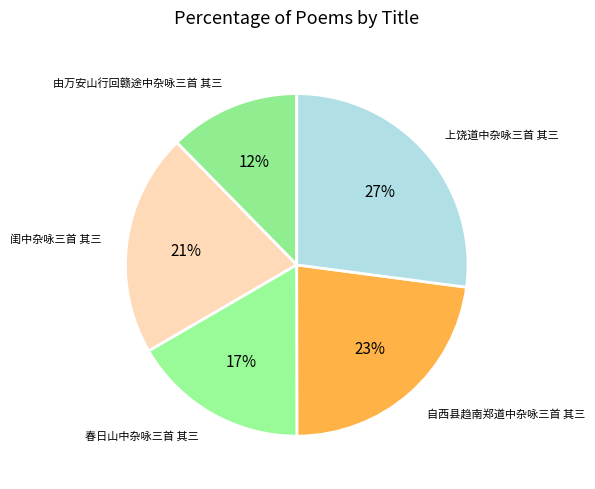

Does 上饶道中杂咏三首 其三 represent more than half of the total?

No